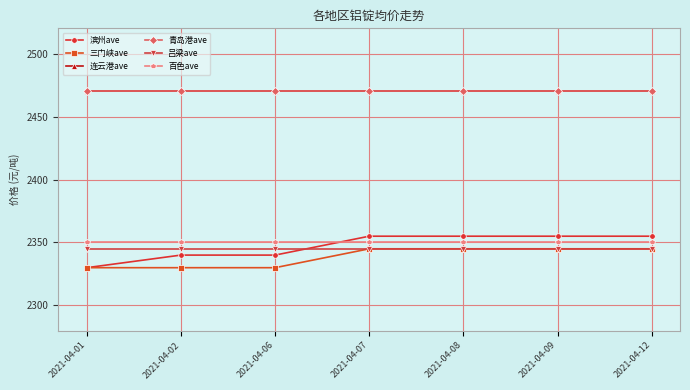

Reading right to left, extract all data points from this chart.

滨州ave: 2355	2355	2355	2355	2340	2340	2330
三门峡ave: 2345	2345	2345	2345	2330	2330	2330
连云港ave: 2470	2470	2470	2470	2470	2470	2470
青岛港ave: 2470	2470	2470	2470	2470	2470	2470
吕梁ave: 2345	2345	2345	2345	2345	2345	2345
百色ave: 2350	2350	2350	2350	2350	2350	2350